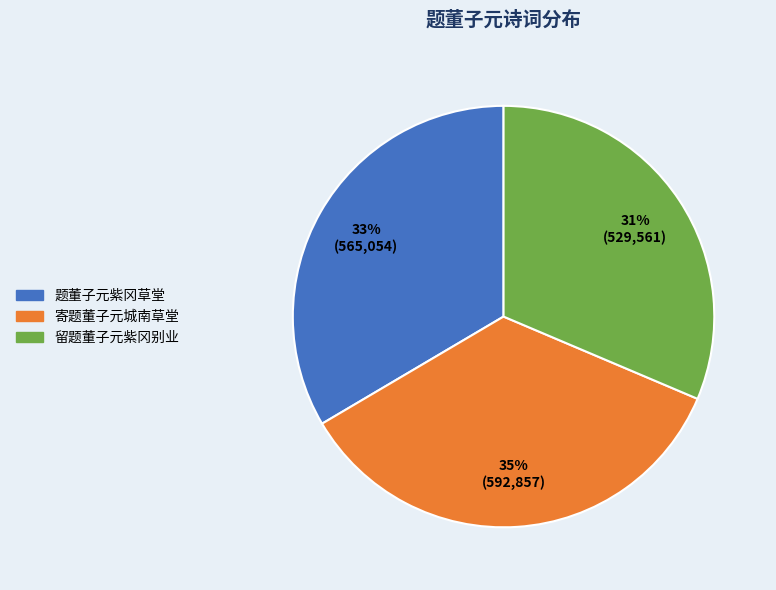

Is 题董子元紫冈草堂 the majority of the pie?

No